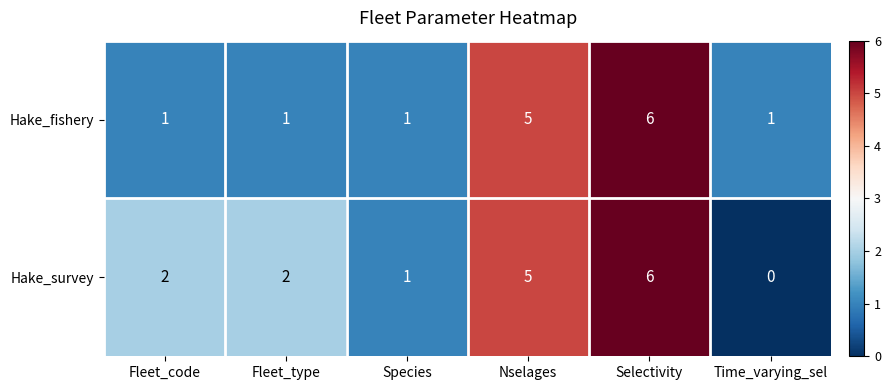

At Time_varying_sel, list the series in order from largest to smallest.

Hake_fishery, Hake_survey